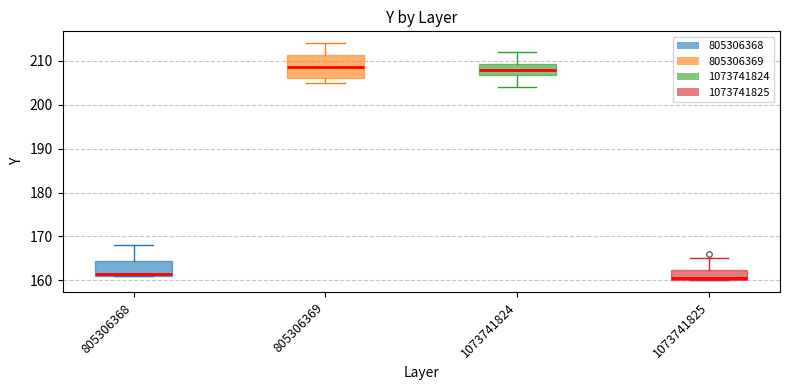

Comparing the boxes themselves (not the whiskers), which one is the tallest?

805306369